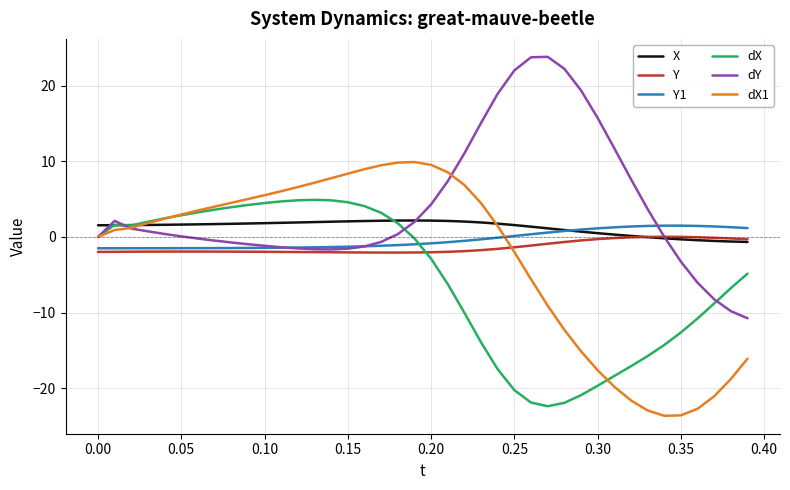

What is the maximum value for Y1?

1.5